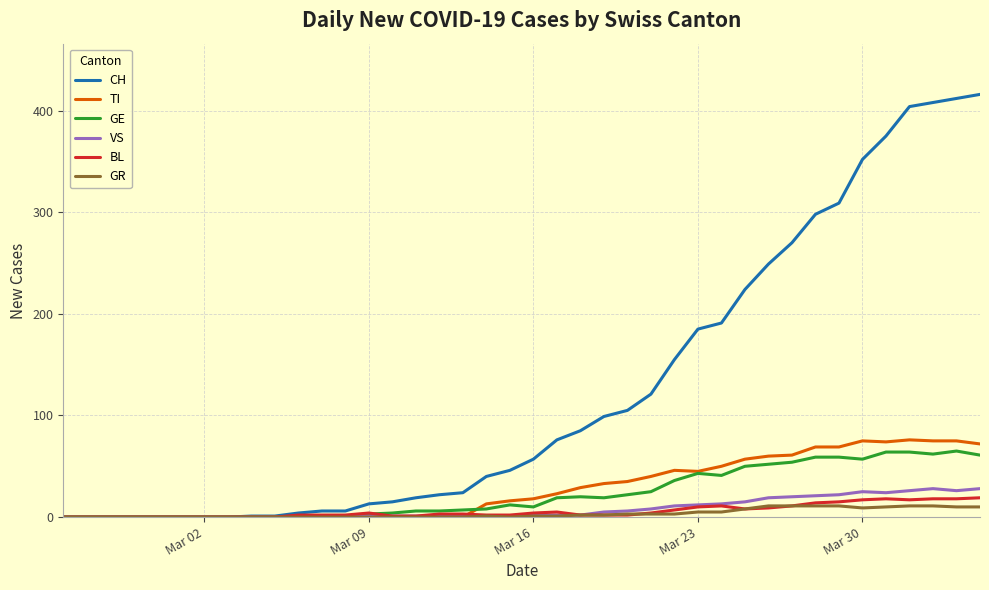

Which series has the largest range (max minus min)?

CH